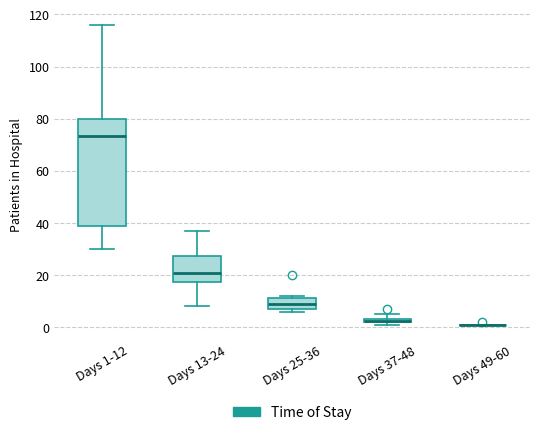

Where does the upper whisker of the box for Days 13-24 end on the y-axis? The values are not printed on the chart, so give them approximately, as read against the axis.

38